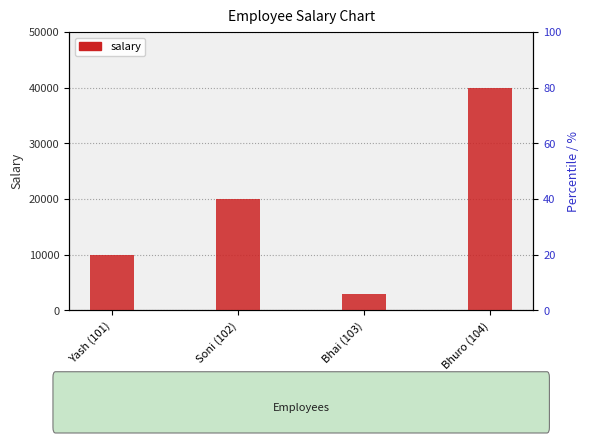

What position from the left is Yash (101)?

1